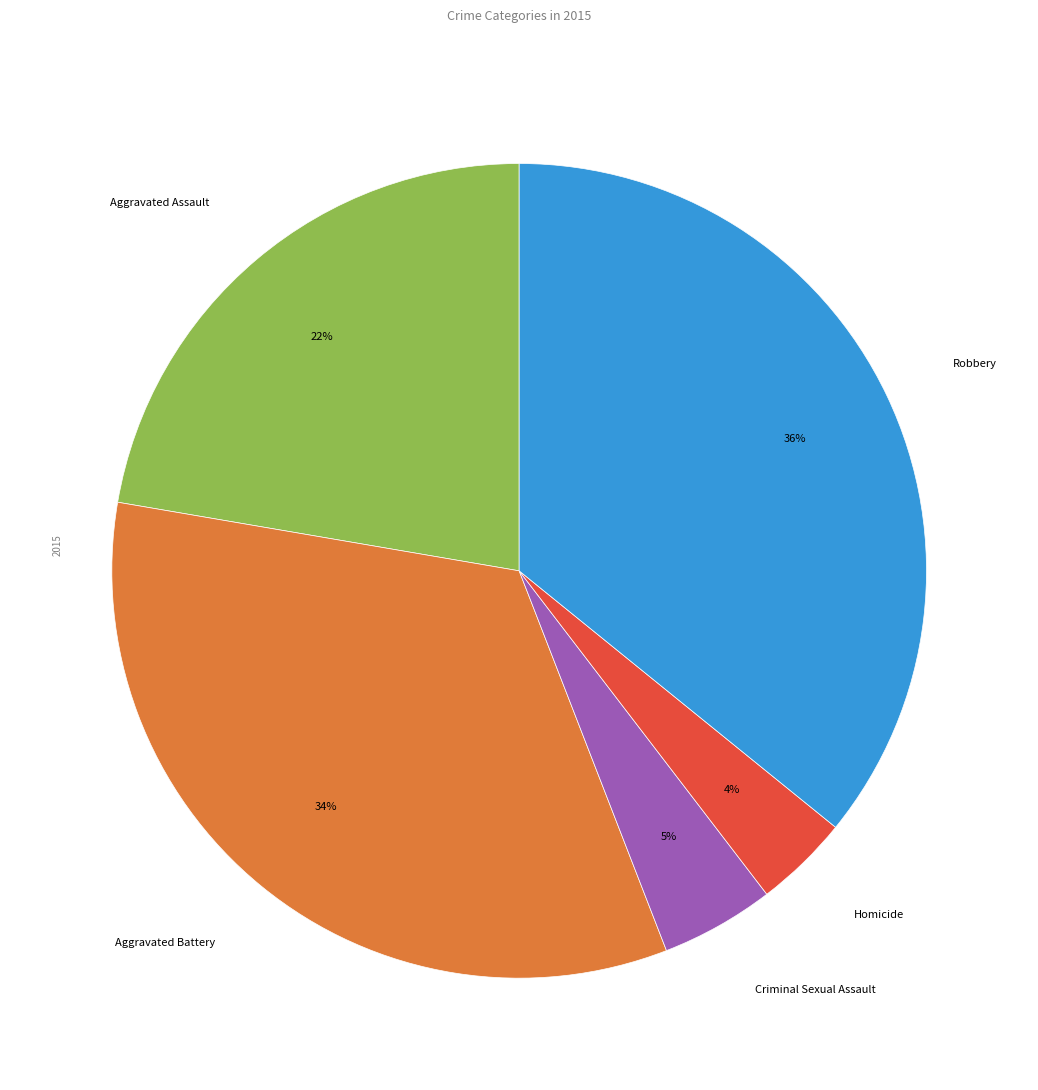

Do Aggravated Assault and Homicide together represent more than half of the pie?

No